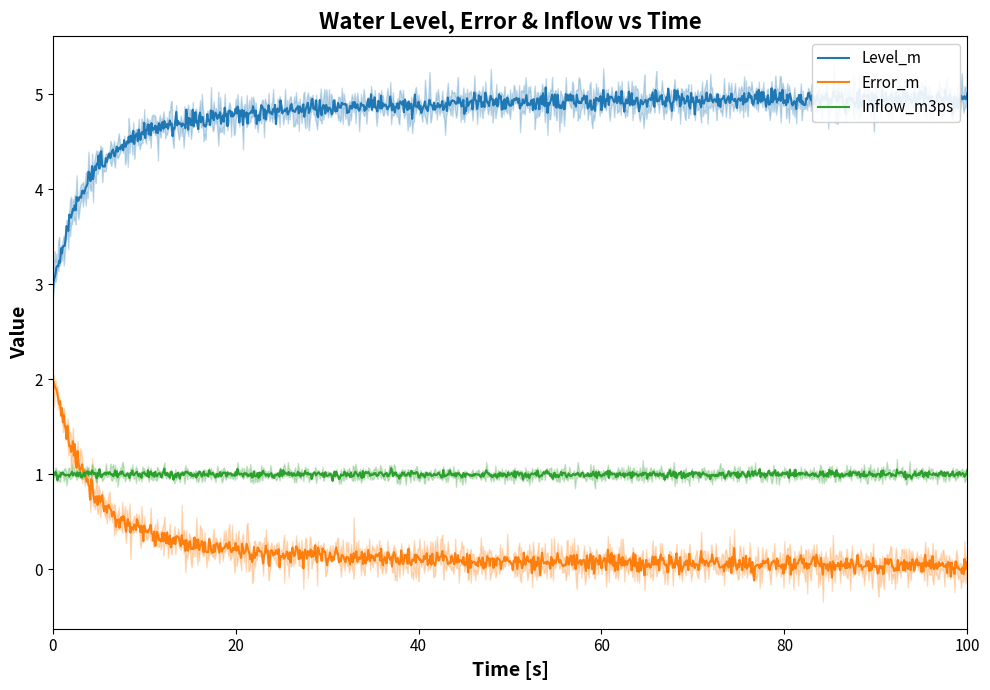

True or false: Level_m and Error_m cross at least once.

False